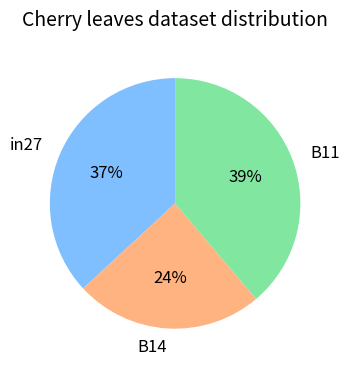

Is the sum of in27 and B11 greater than half?

Yes